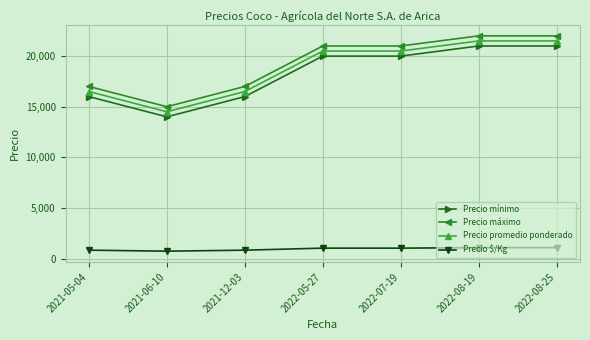

Is the value of Precio mínimo at 2022-05-27 greater than the value of Precio $/Kg at 2021-06-10?

Yes